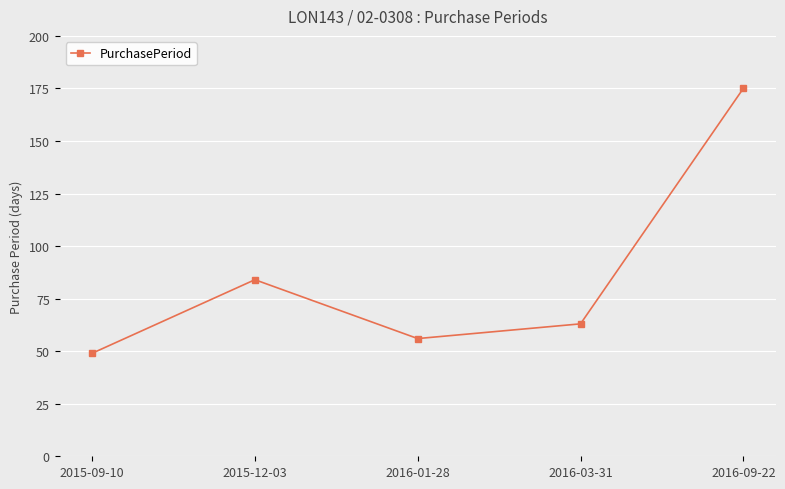

What is the approximate value at 2016-03-31, to the nearest 5?

65